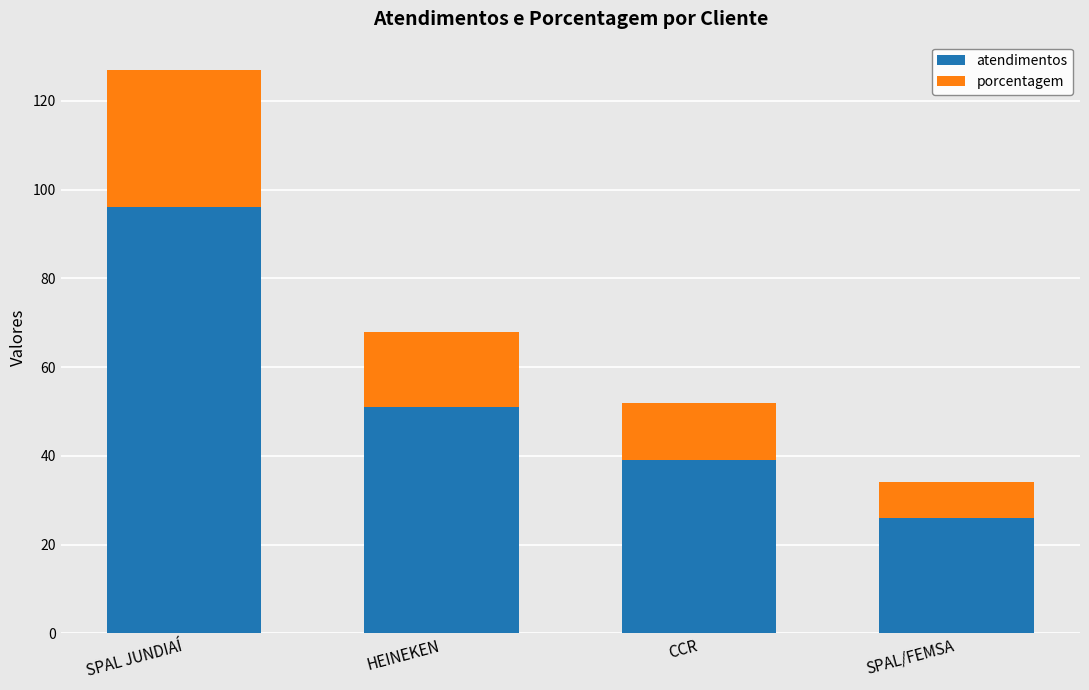

What is the difference between the atendimentos values at HEINEKEN and SPAL/FEMSA?

25